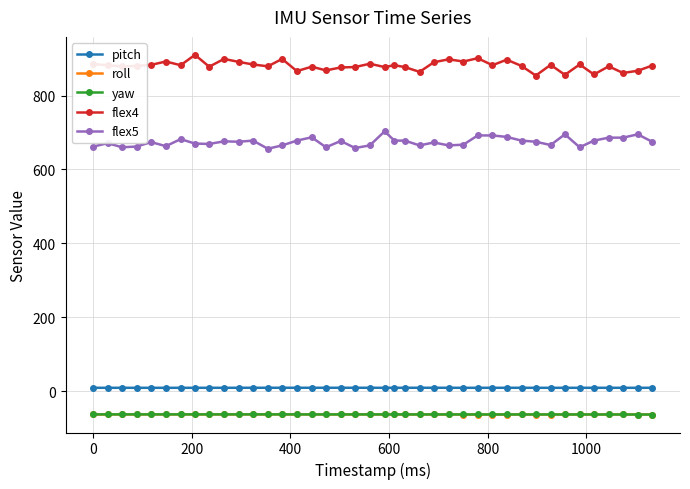

What is the value of the flex4 point at the 26th from the left?

898.0